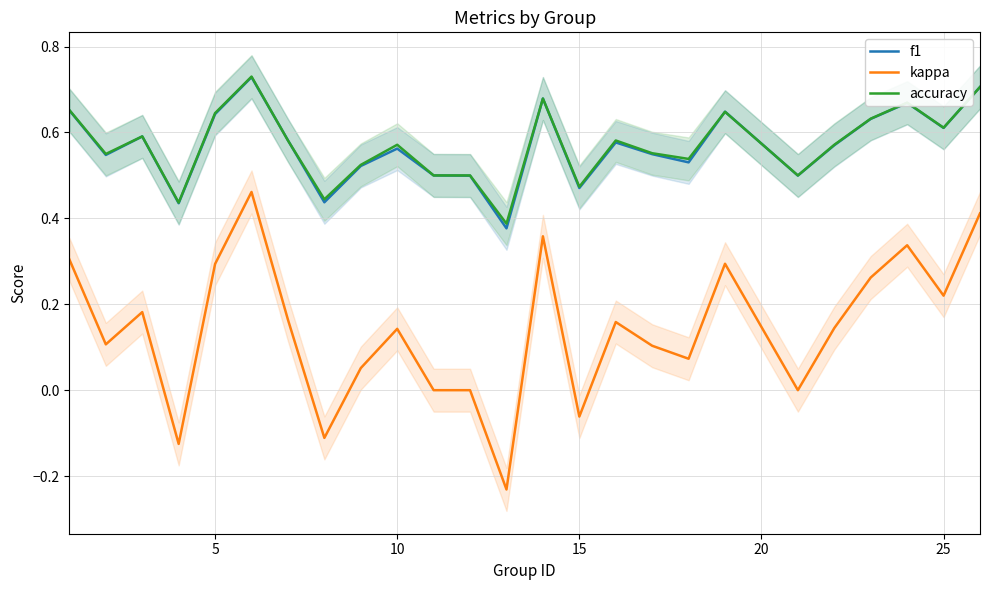

What are all the series names shown in the legend?

f1, kappa, accuracy